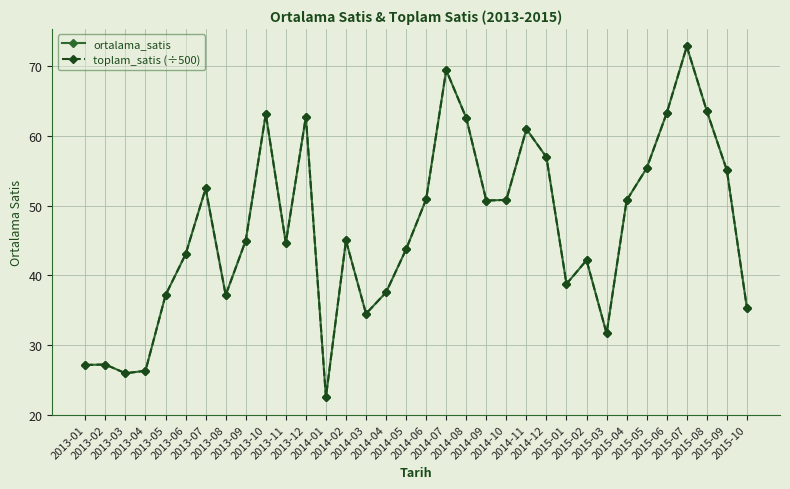

In toplam_satis (÷500), how many points are lower than both neighbors (excluding endpoints)?

8